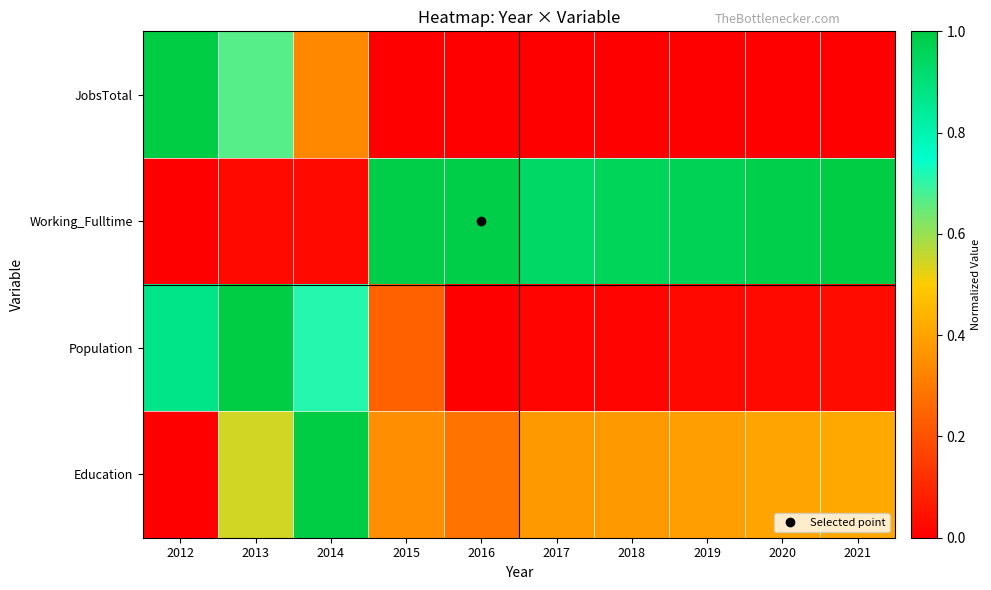

Which series has the largest total across all categories?

Working_Fulltime